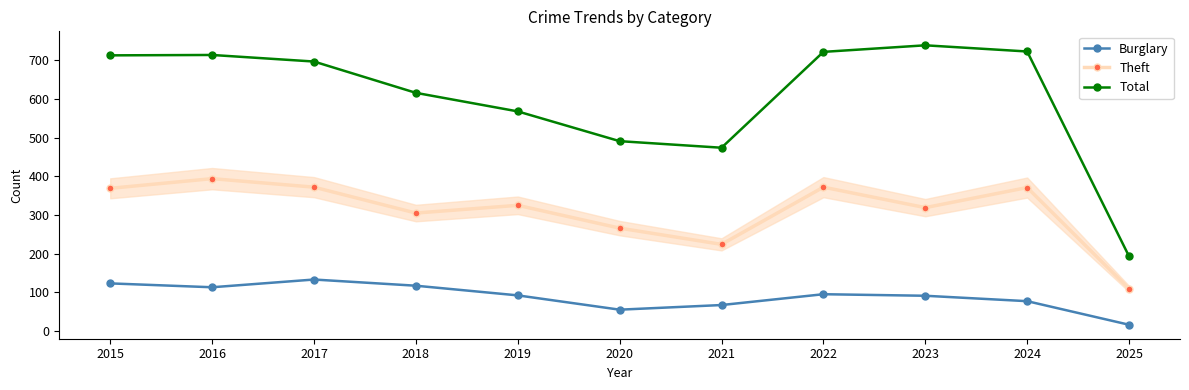

True or false: Theft has more than 1 interior local peaks.

True